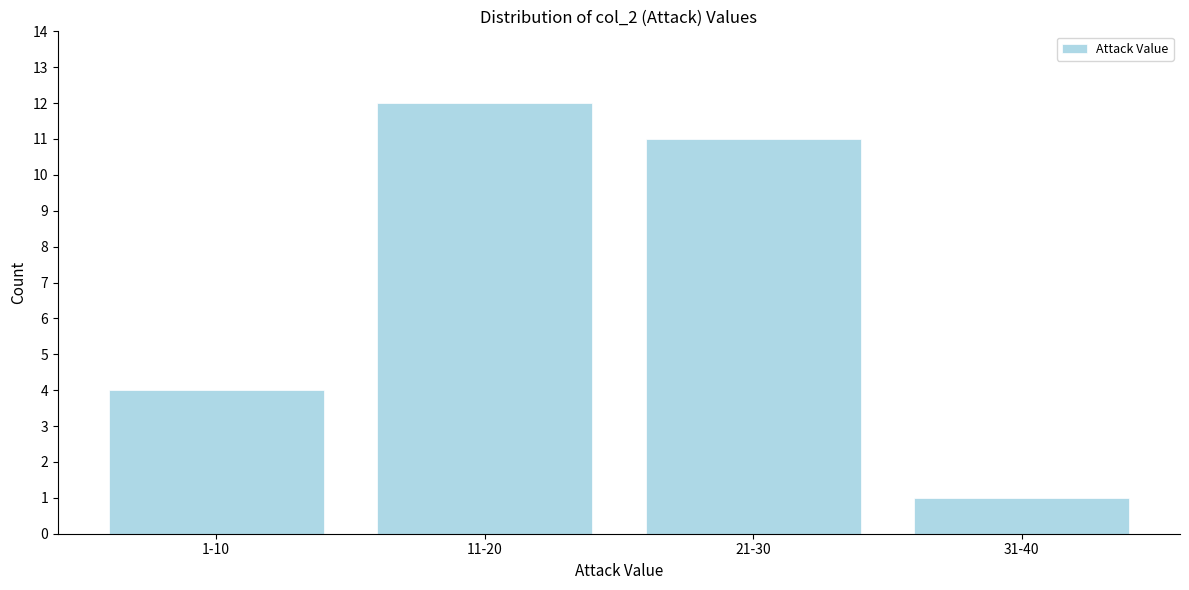

Reading right to left, list all the values displayed in this chart.

31-40=1	21-30=11	11-20=12	1-10=4